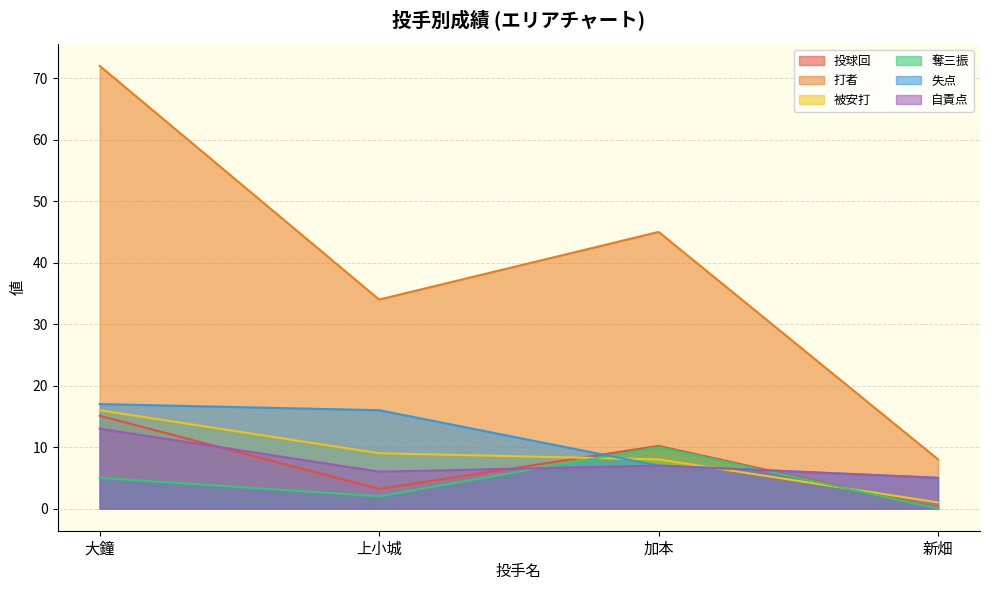

At 新畑, list the series in order from largest to smallest.

打者, 失点, 自責点, 被安打, 投球回, 奪三振